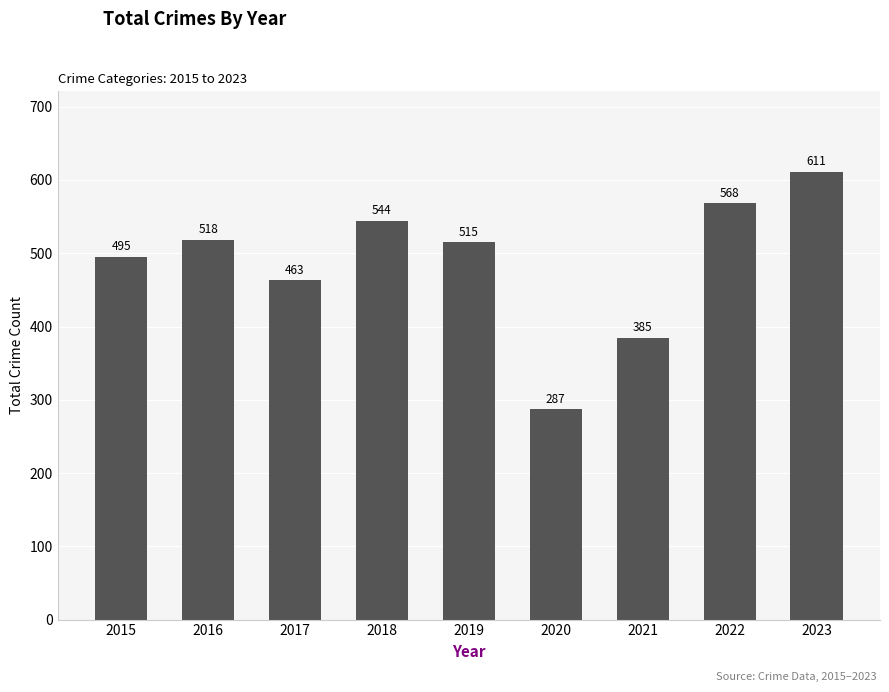

Reading left to right, transcribe all the data shown in this chart.

2015=495	2016=518	2017=463	2018=544	2019=515	2020=287	2021=385	2022=568	2023=611